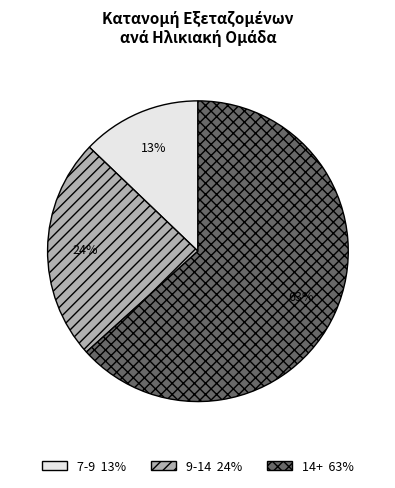

How many slices are in this pie chart?

3